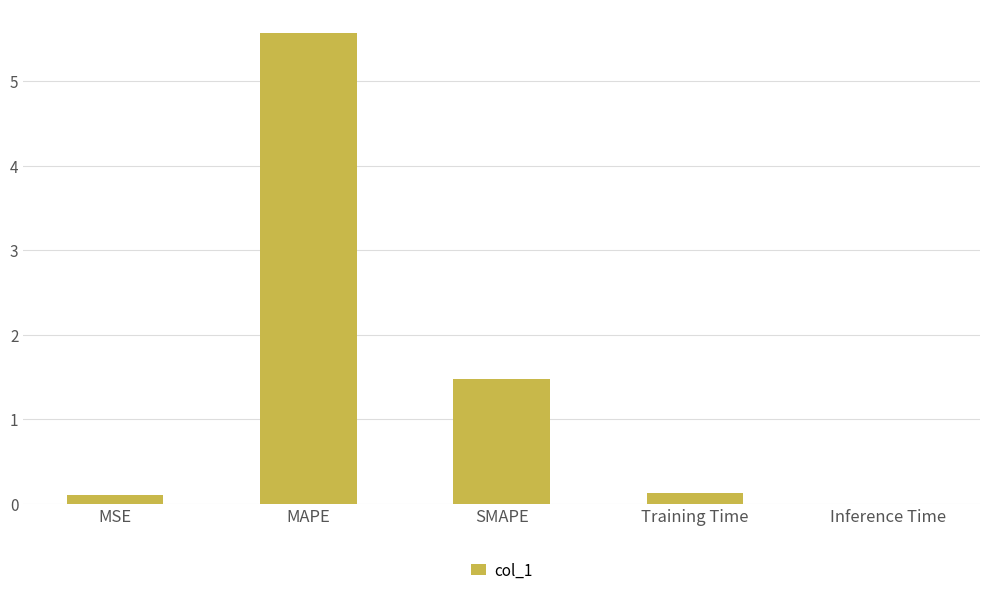

True or false: the data shows 1.5 at SMAPE.

True